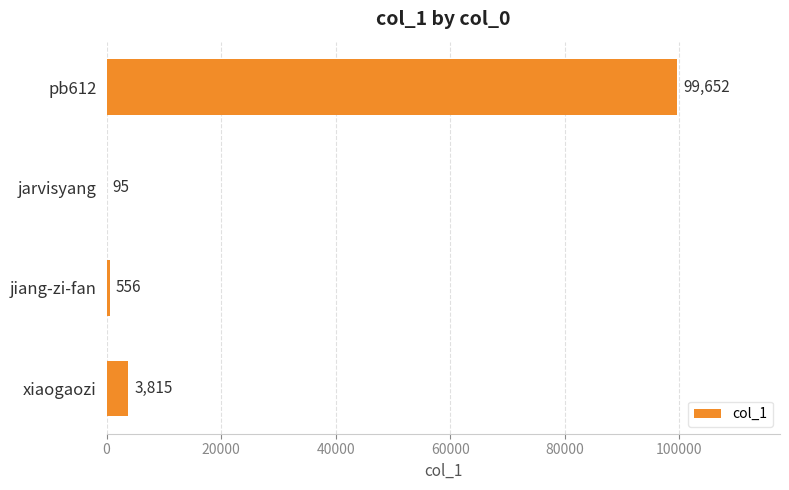

Between xiaogaozi and pb612, which is larger?

pb612